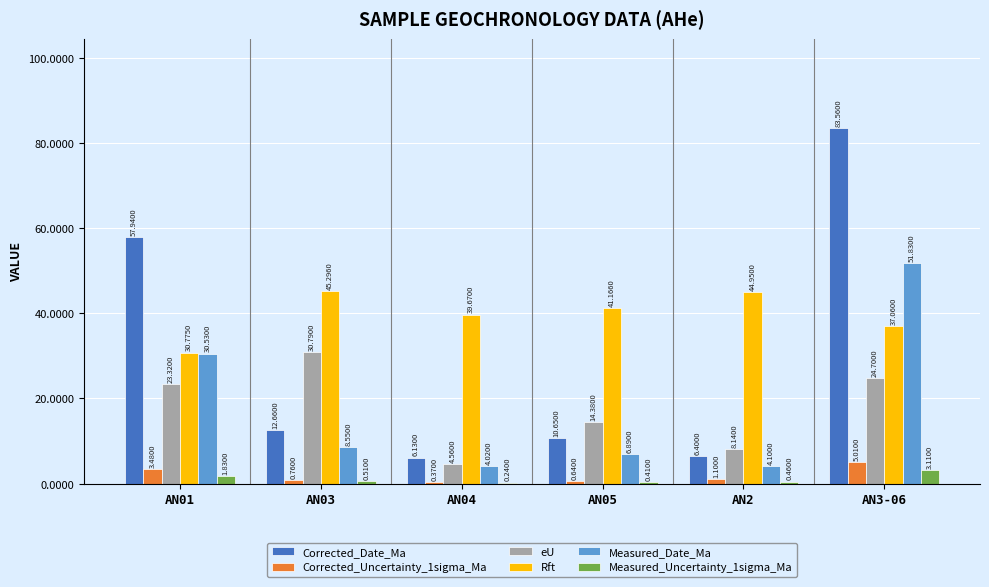

What is the average value of the eU series?

17.6